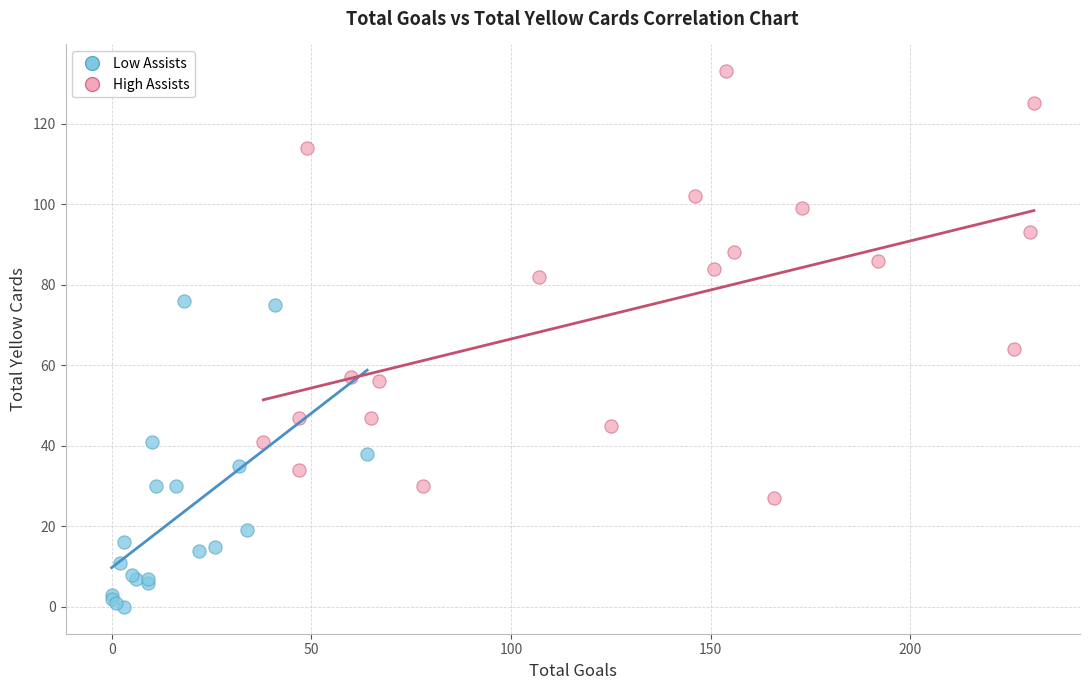

Which series has the widest spread of Y values?

High Assists